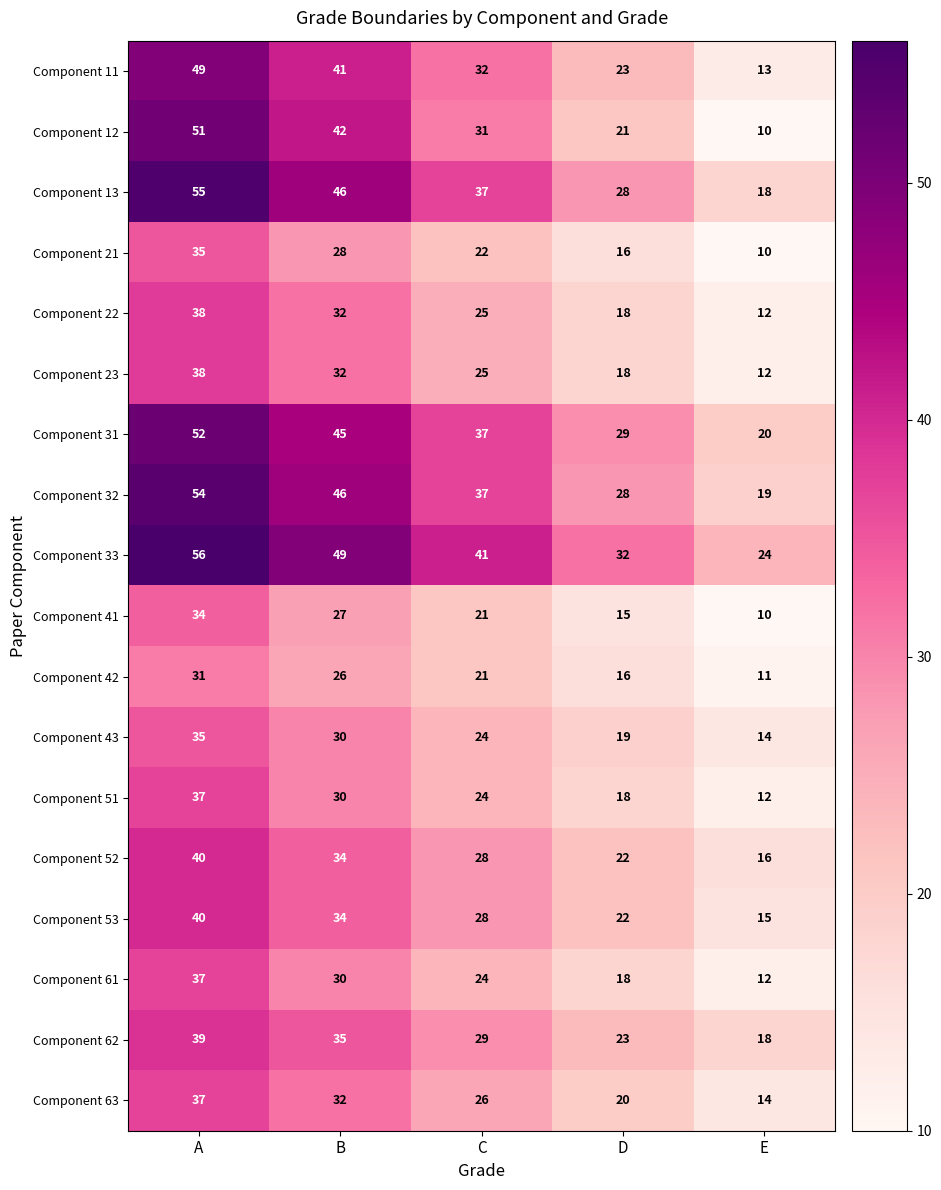

Which series has the largest total across all categories?

Component 33